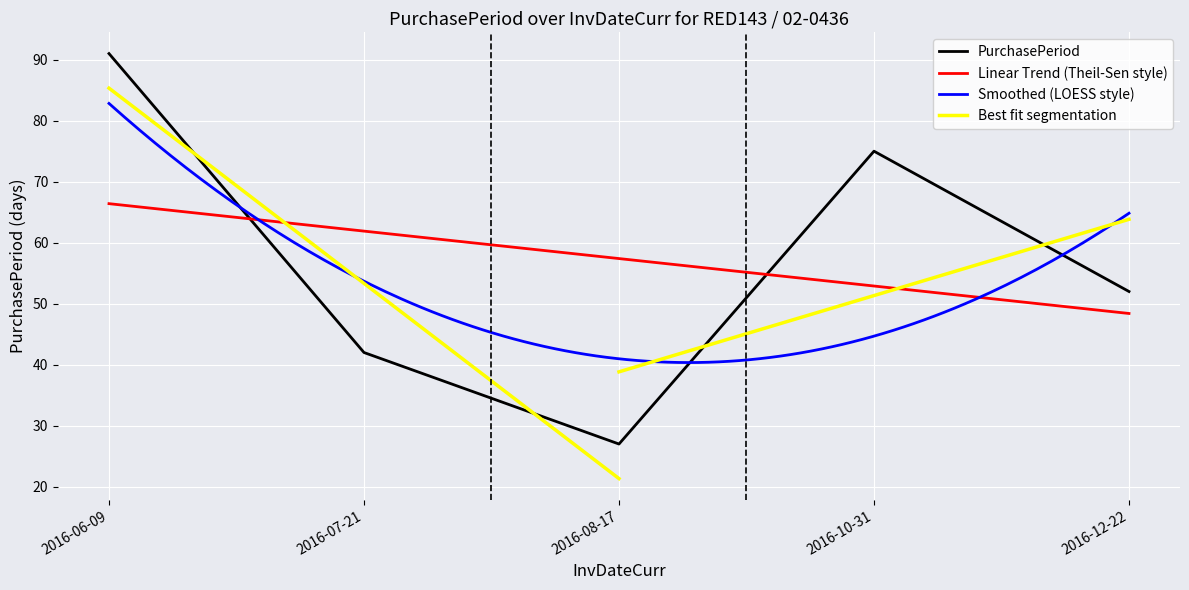

What is the sum of all values?

287